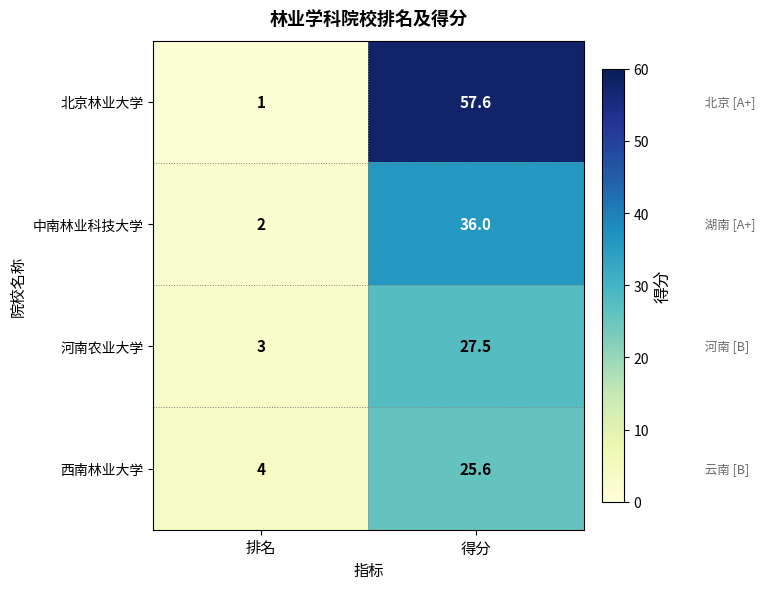

Which series has the largest total across all categories?

北京林业大学